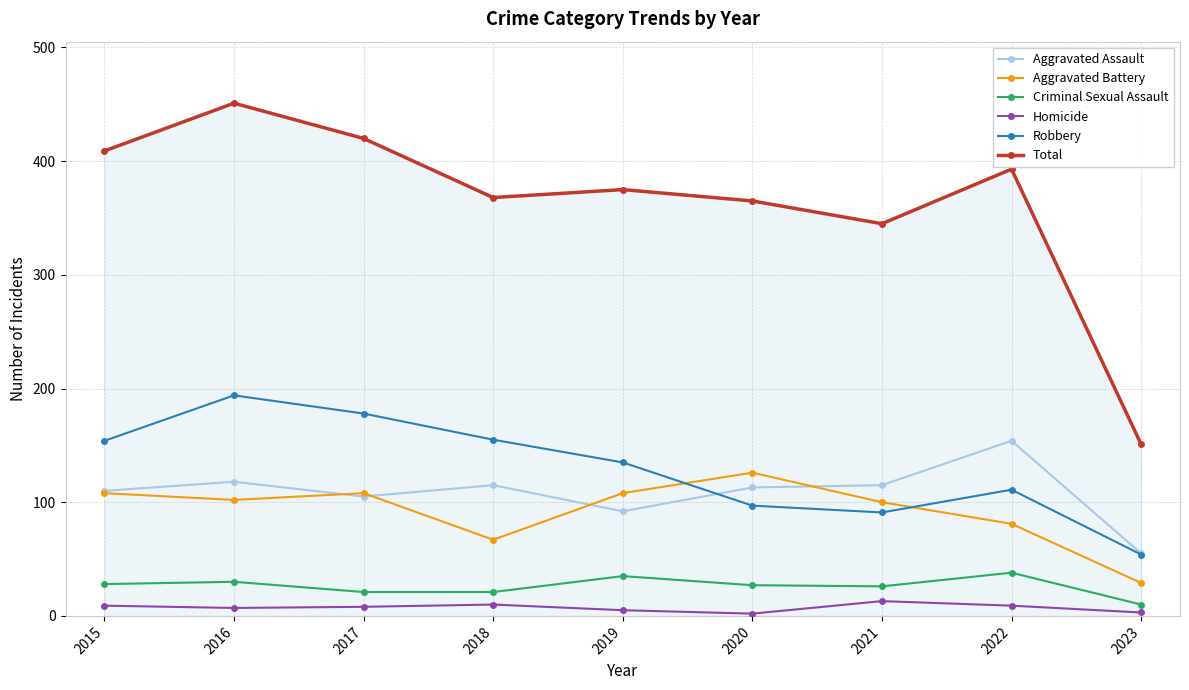

Which series has the largest range (max minus min)?

Total